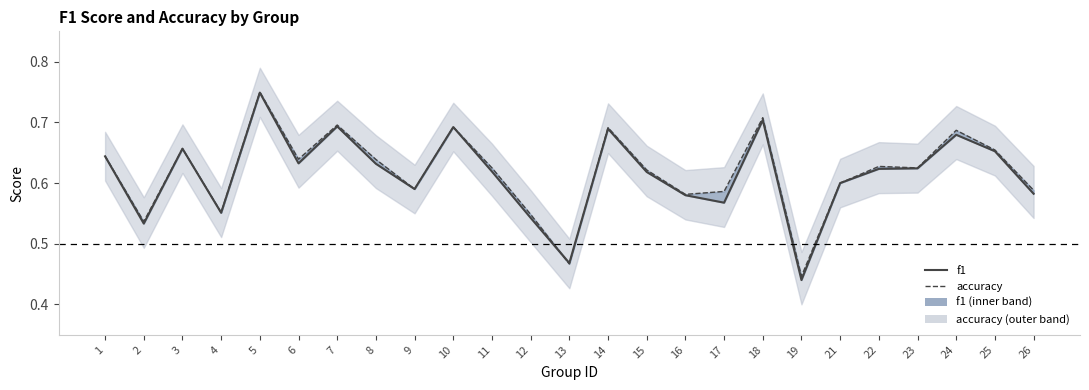

Which series has the largest total across all categories?

accuracy